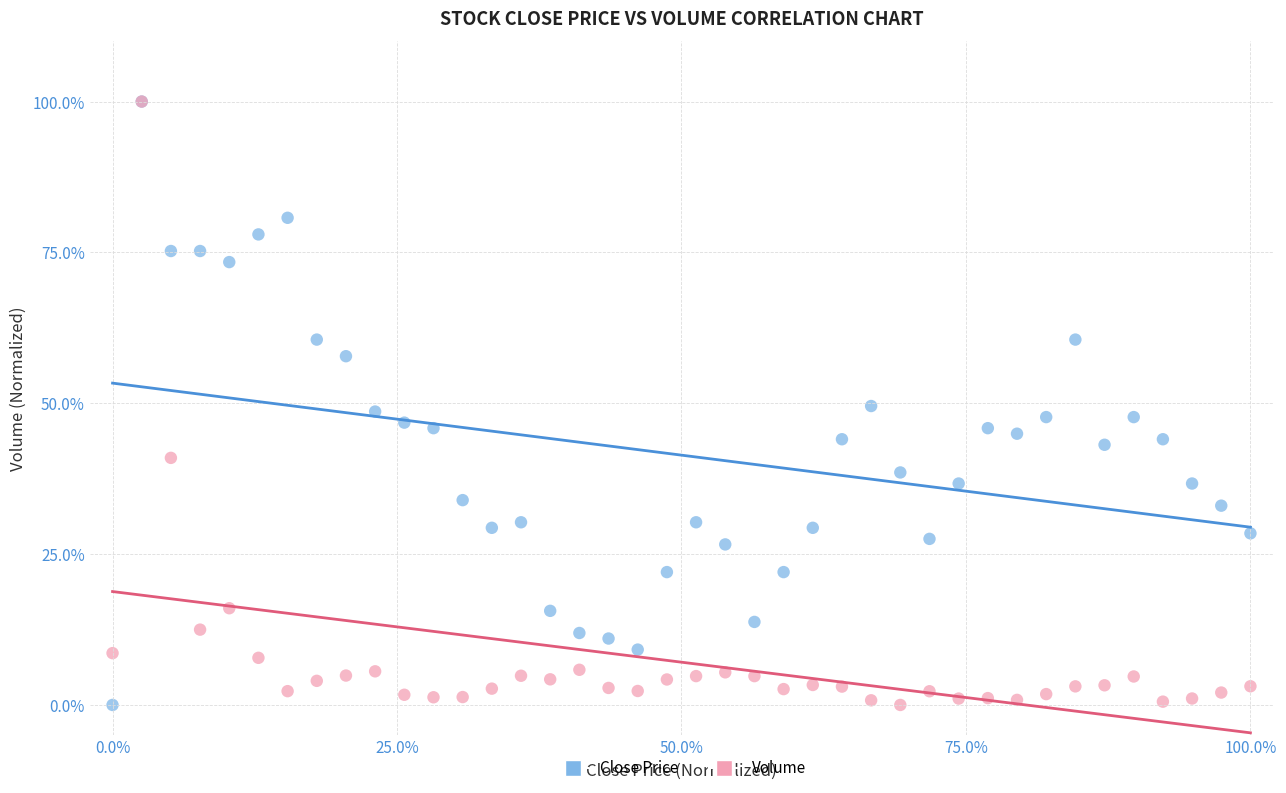

What are all the series names shown in the legend?

Close Price, Volume